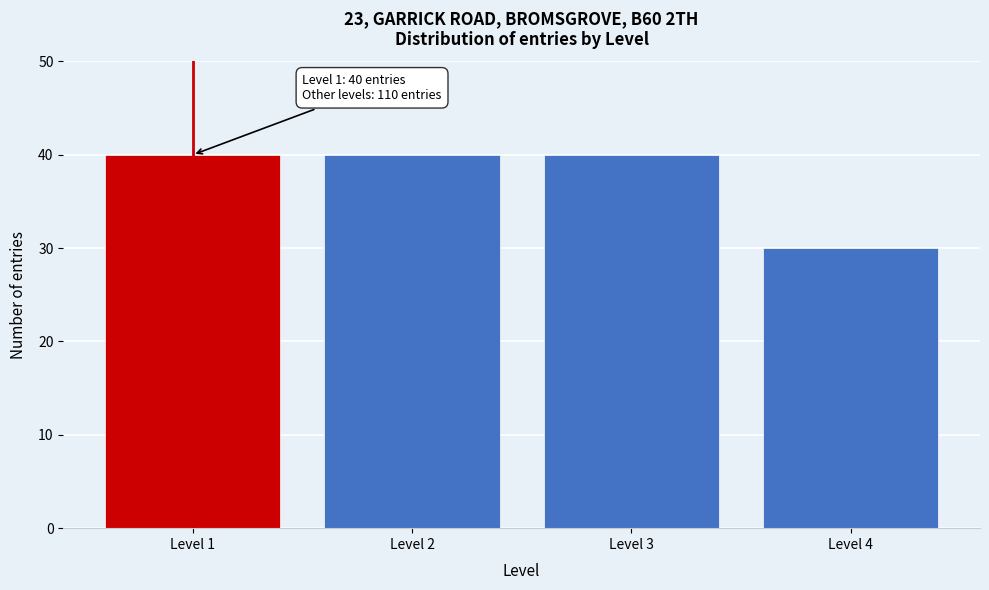

Reading right to left, what are all the values shown in this chart?

Level 4=30	Level 3=40	Level 2=40	Level 1=40